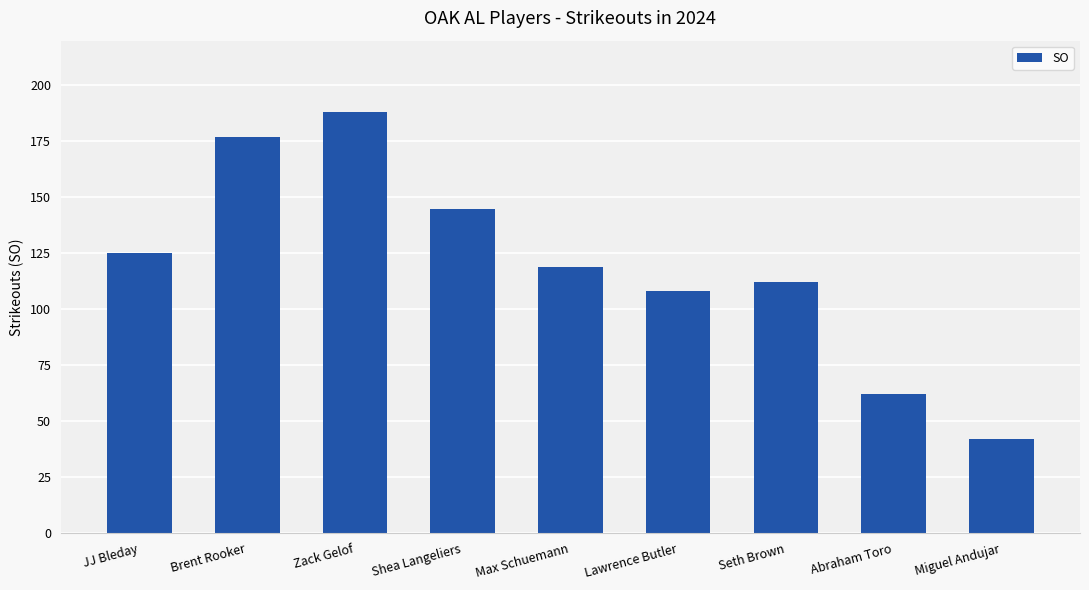

What is the difference between the values at Lawrence Butler and Miguel Andujar?

66